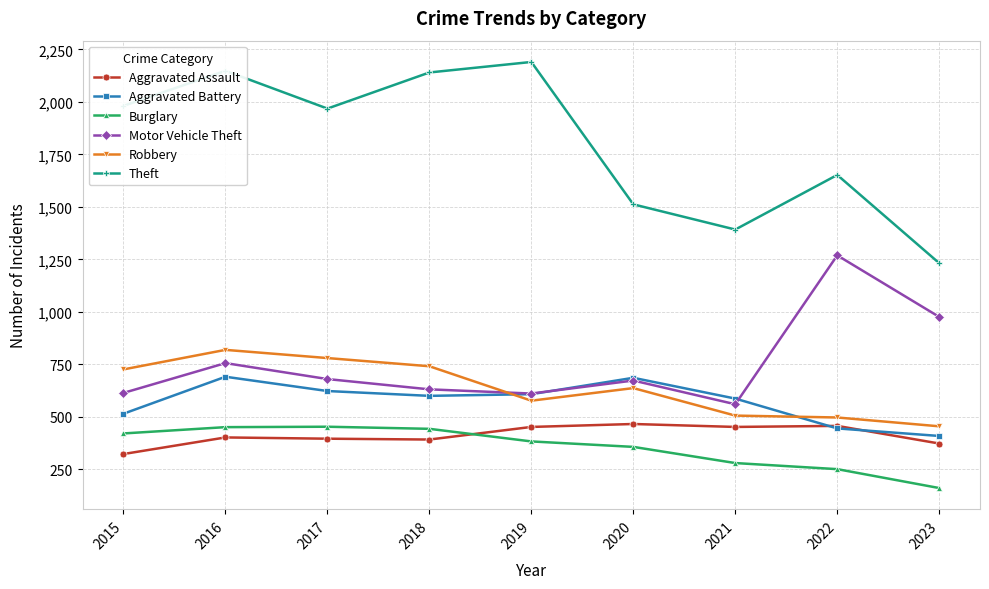

At how many categories does at least one series exceed 1707?

5